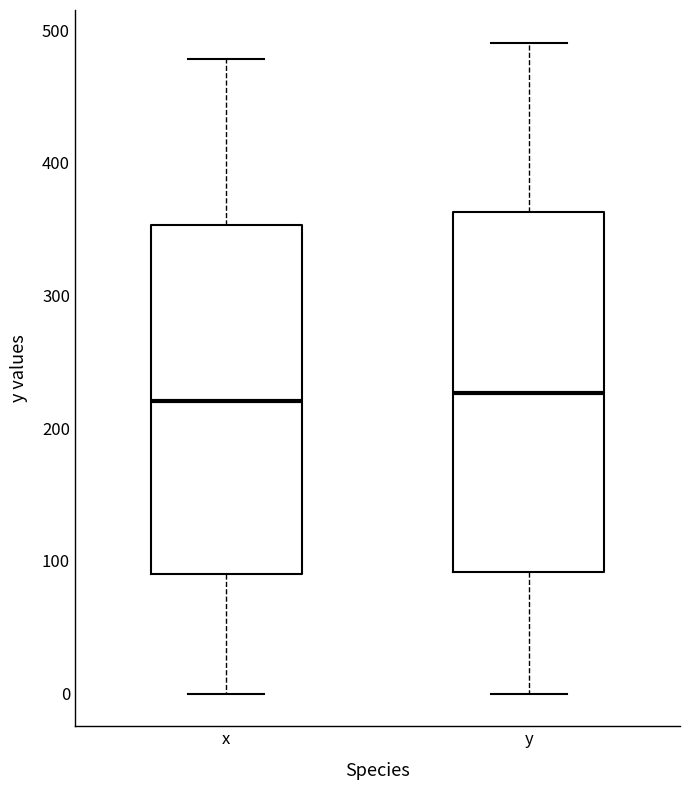

Reading left to right, read every box against the y-axis: the position of its median line, the range the box covers, and the ends of its whiskers. The values are not printed on the chart, so give them approximately, as read against the axis.

x: median 220, box 90 to 350, whiskers 0 to 480
y: median 230, box 90 to 360, whiskers 0 to 490